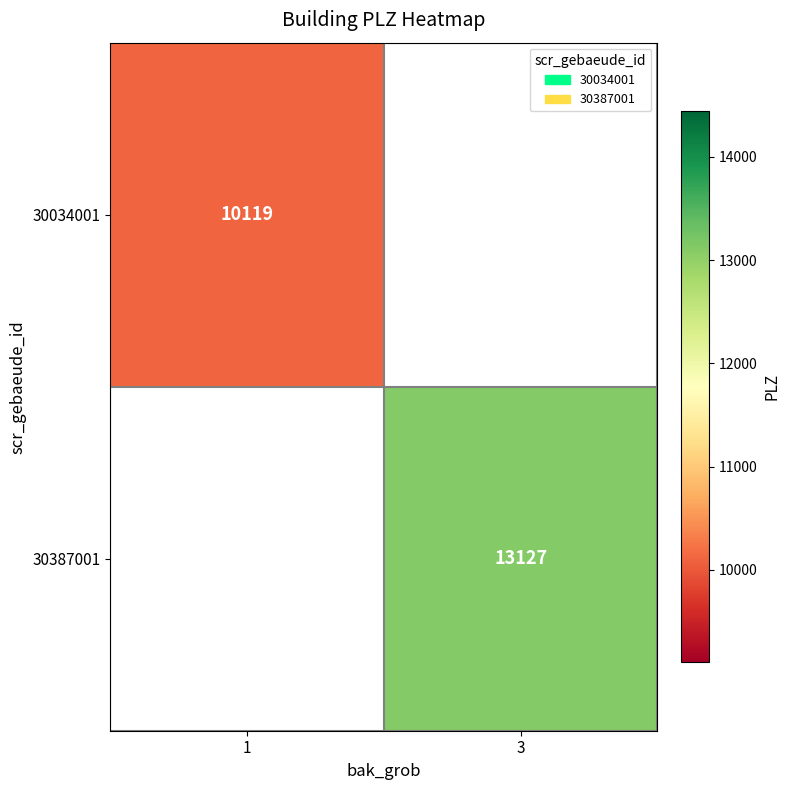

The value of 30387001 at 3 is 13127. True or false?

True